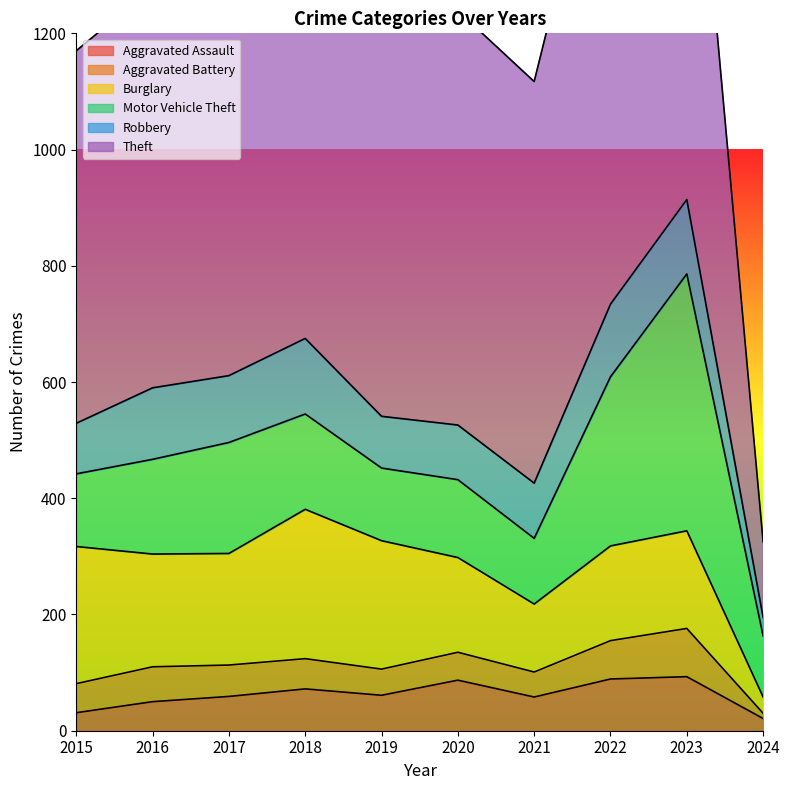

True or false: Motor Vehicle Theft and Theft cross at least once.

False